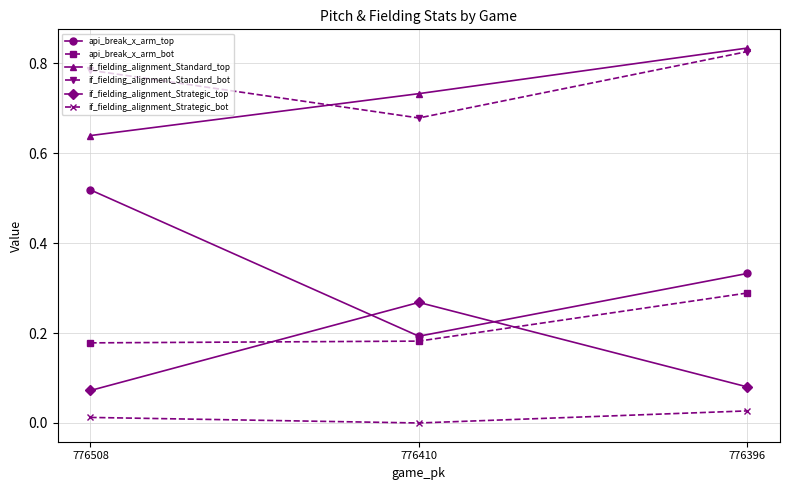

At which category does the chart reach its peak across all series?

776396